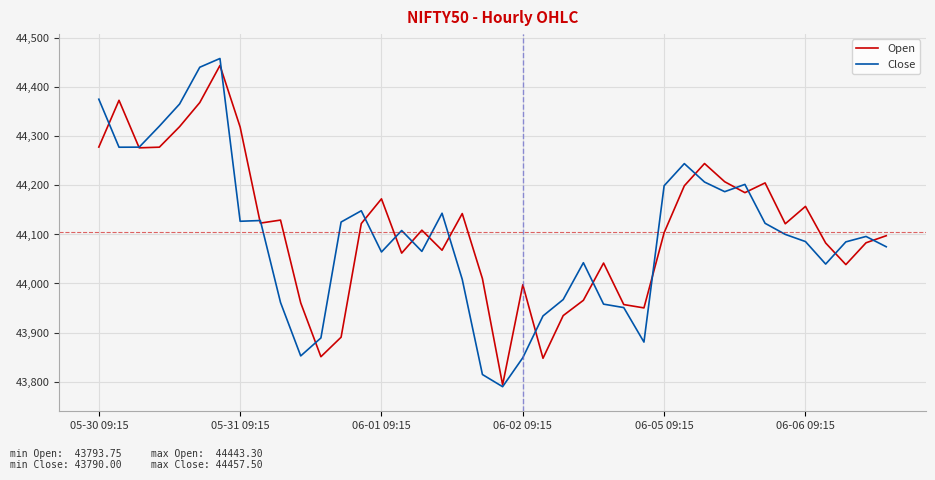

Rank the series by their maximum value, from lowest to highest.

Open, Close